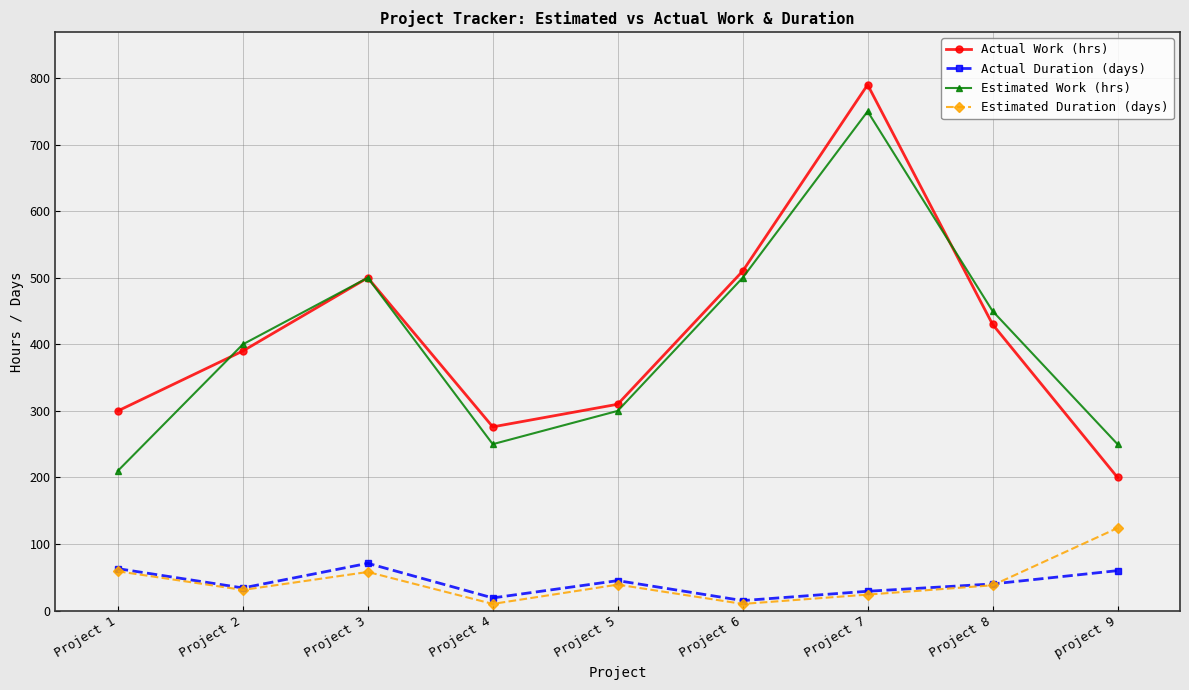

What is the label of the 6th point from the left?

Project 6